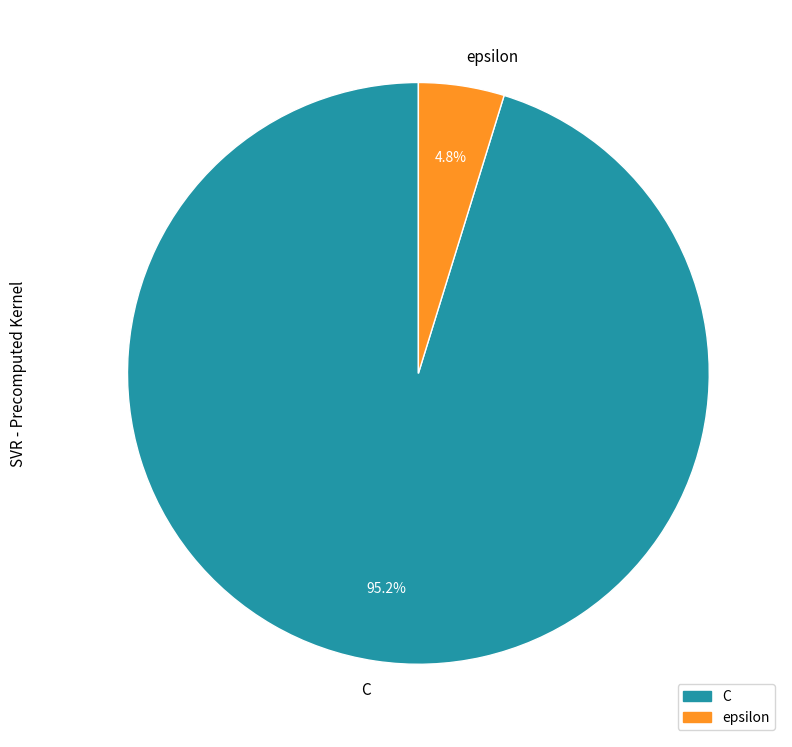

What is the total percentage of C and epsilon?

100.0%